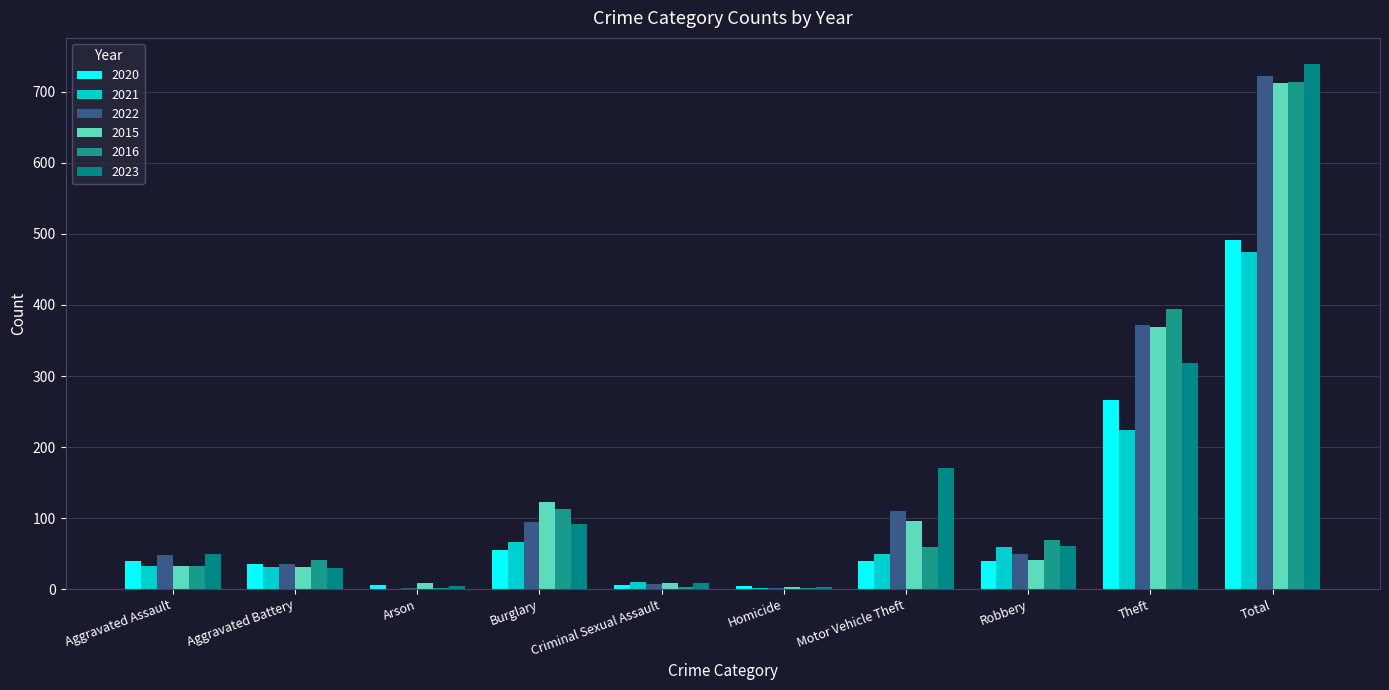

Between Aggravated Battery and Robbery, which series saw the biggest shift?

2023